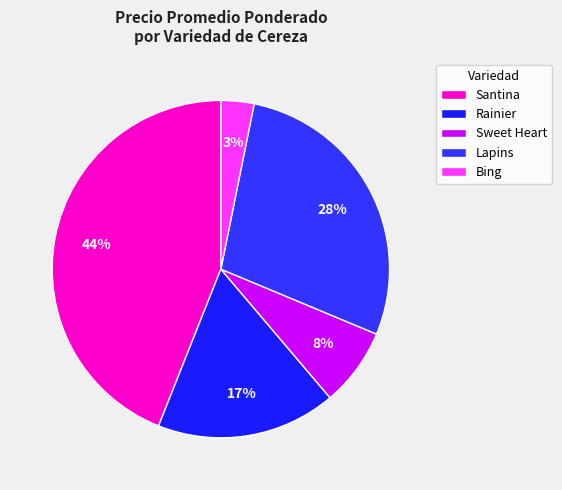

Does any single category account for the majority?

No